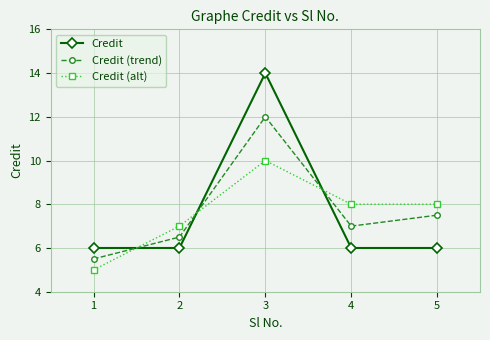

Is the value of Credit at 2 greater than the value of Credit (trend) at 2?

No